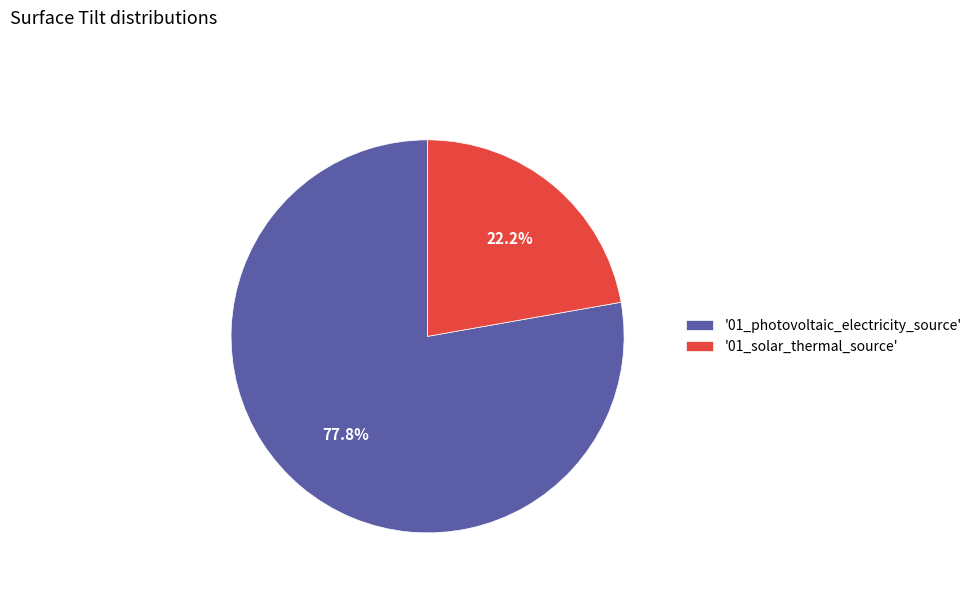

Which slice represents more than half of the pie?

'01_photovoltaic_electricity_source'